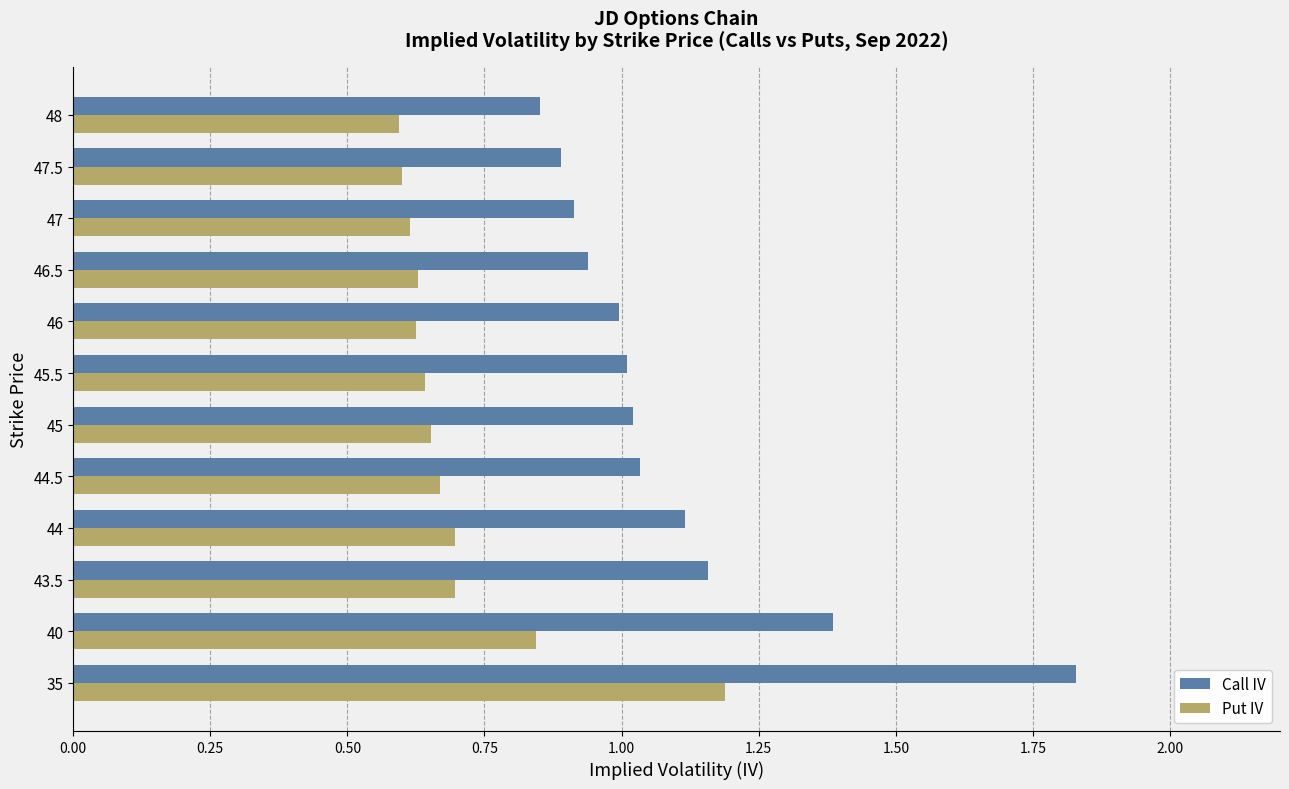

Which category has the highest value in the Put IV series?

35